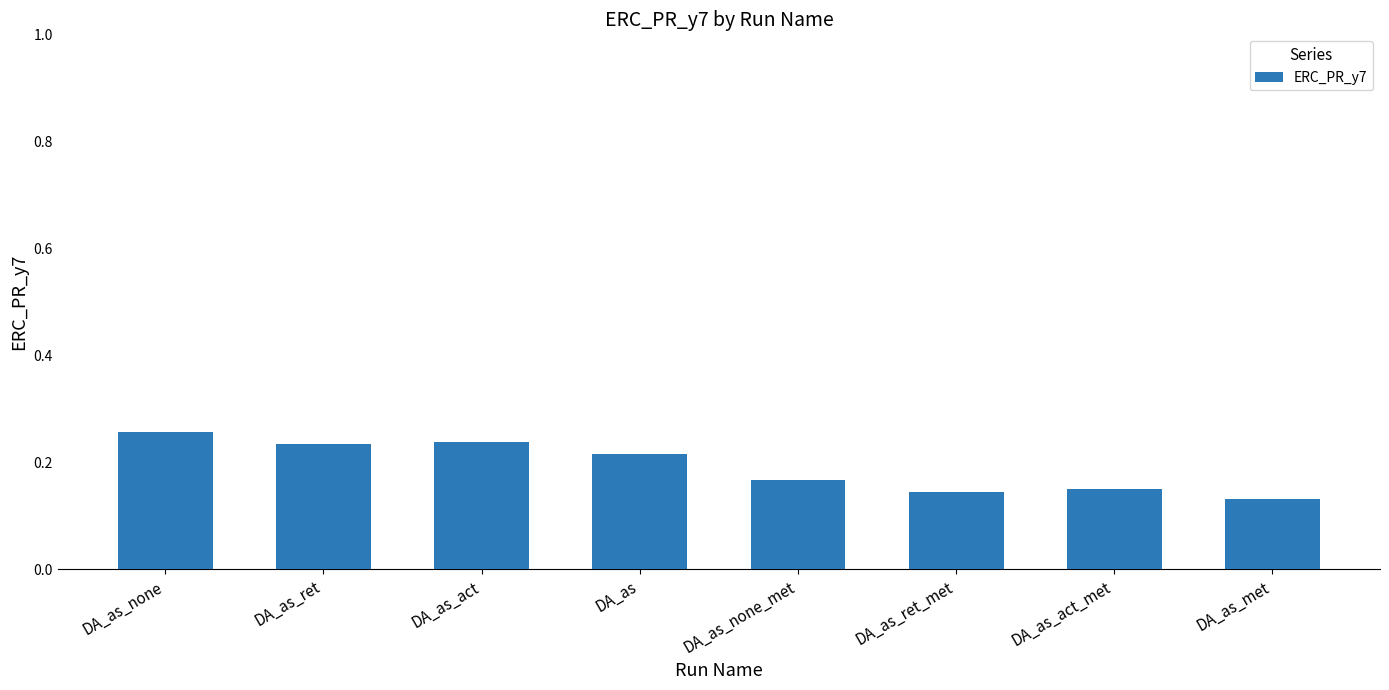

Which label corresponds to the largest value in the chart?

DA_as_none